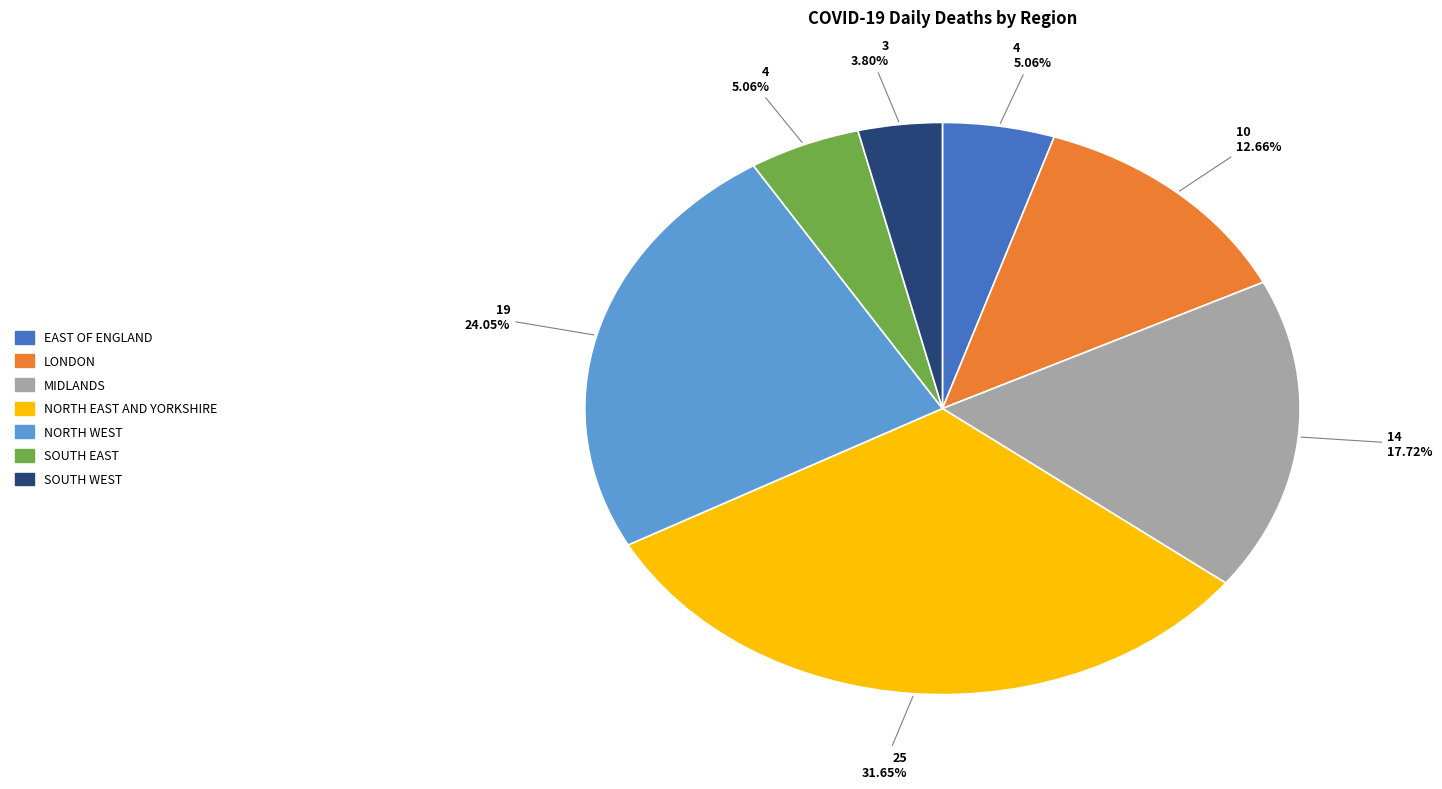

Does any single category account for the majority?

No